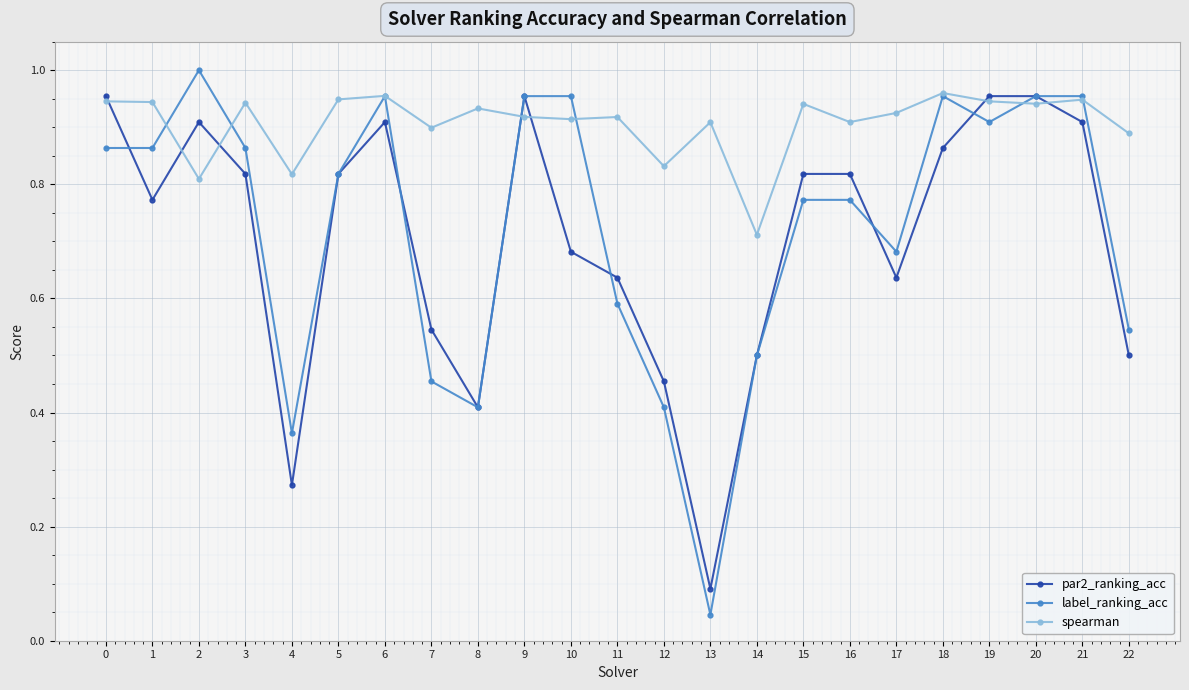

Which series has the largest range (max minus min)?

label_ranking_acc